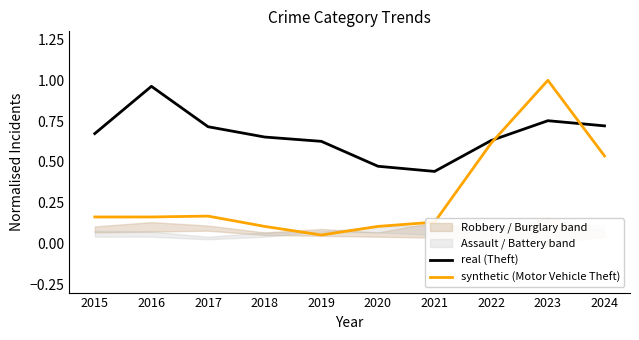

Reading right to left, what are all the values shown in this chart?

real (Theft): 2024=0.7	2023=0.8	2022=0.6	2021=0.4	2020=0.5	2019=0.6	2018=0.7	2017=0.7	2016=1.0	2015=0.7
synthetic (Motor Vehicle Theft): 2024=0.5	2023=1.0	2022=0.6	2021=0.1	2020=0.1	2019=0.1	2018=0.1	2017=0.2	2016=0.2	2015=0.2